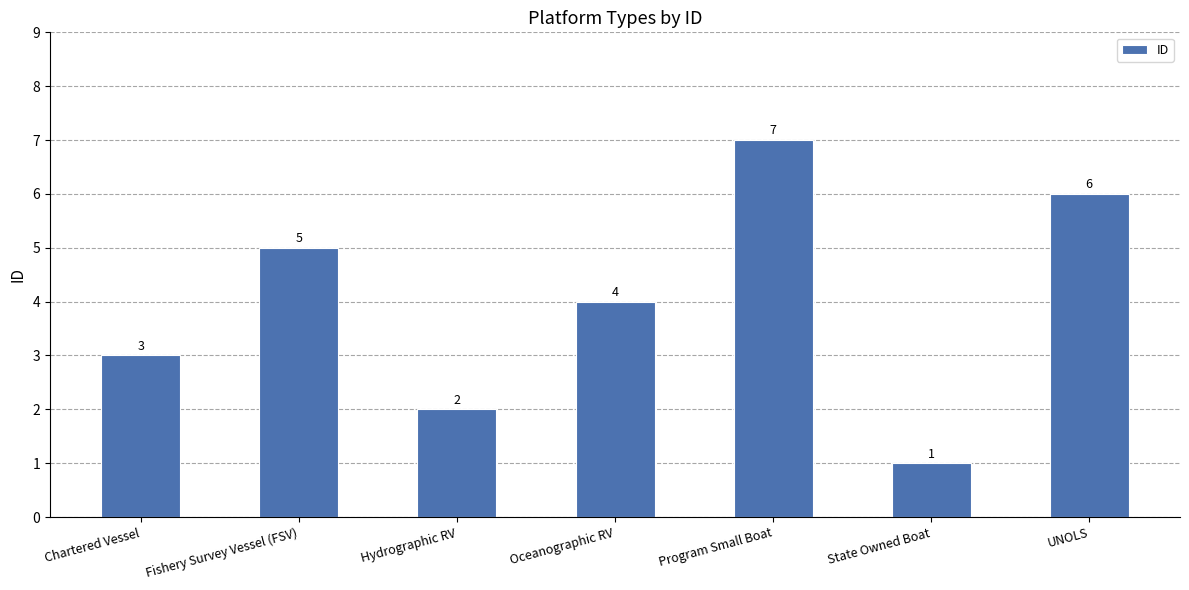

What is the change in value from Fishery Survey Vessel (FSV) to Program Small Boat?

+2